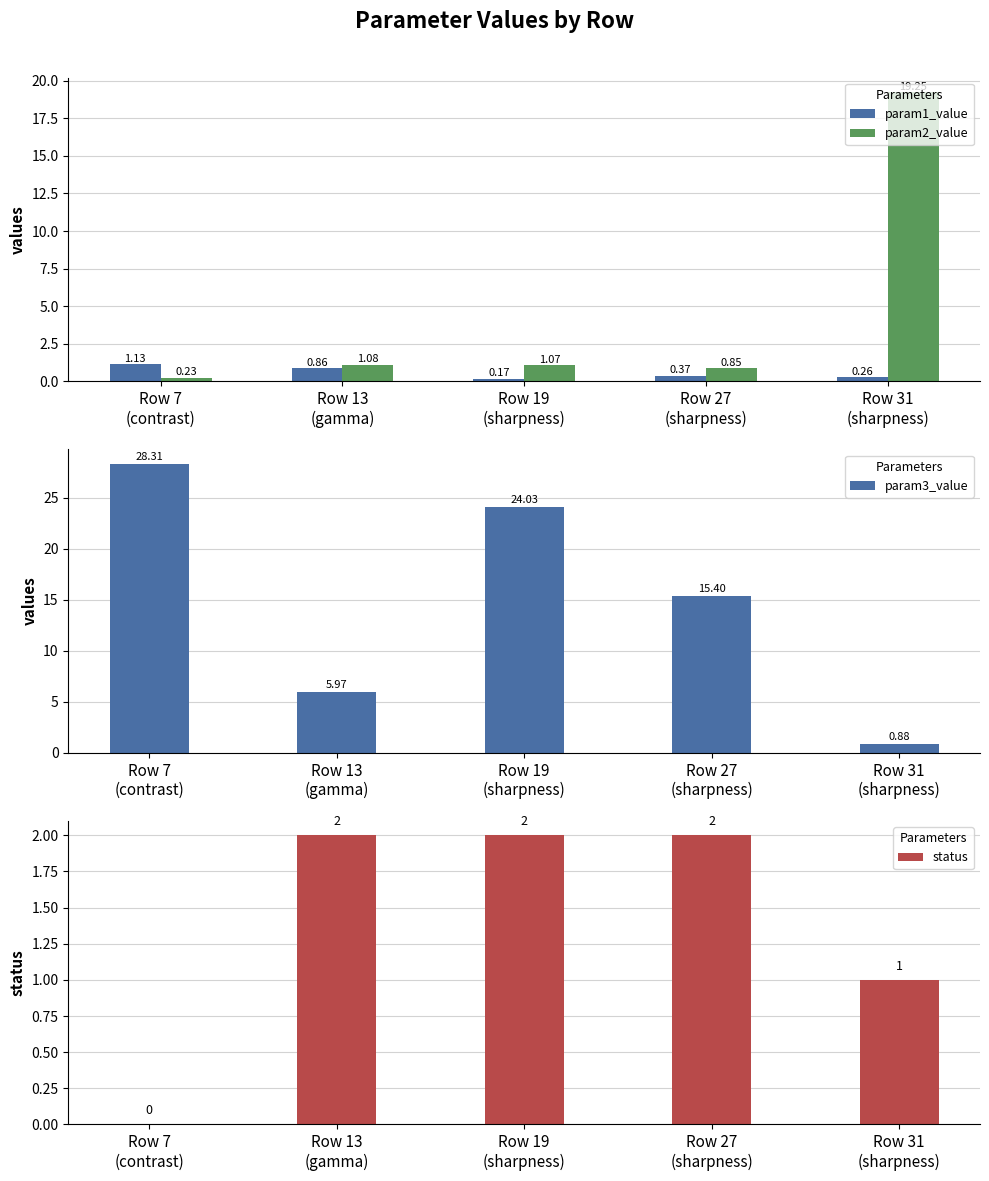

How many bars are there in total?

20